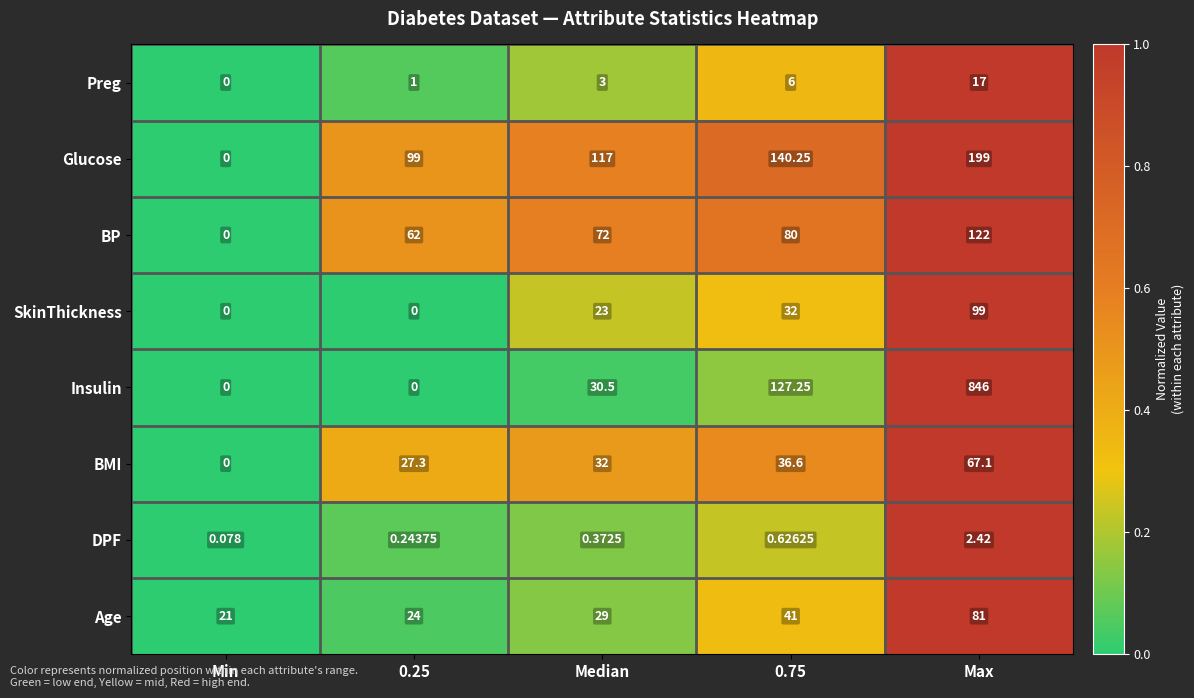

Which series has the widest spread of values?

Insulin